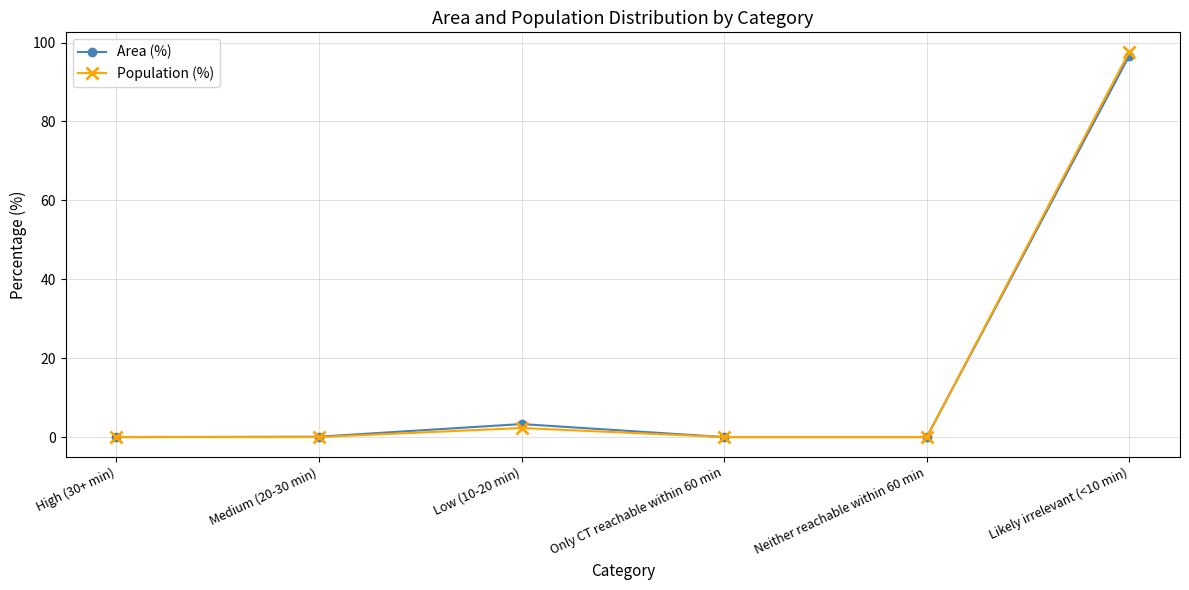

At which category is the sum across all series the highest?

Likely irrelevant (<10 min)